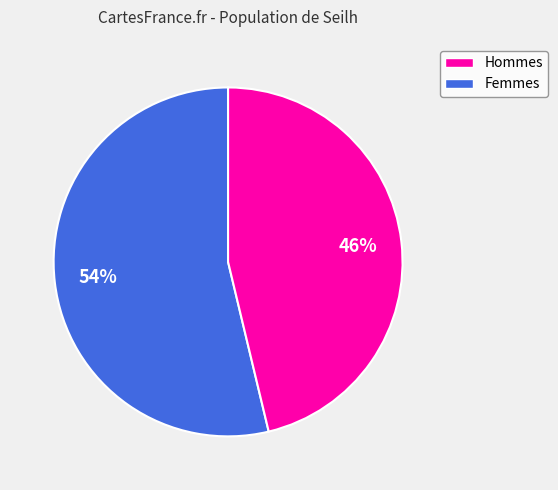

How many slices are in this pie chart?

2